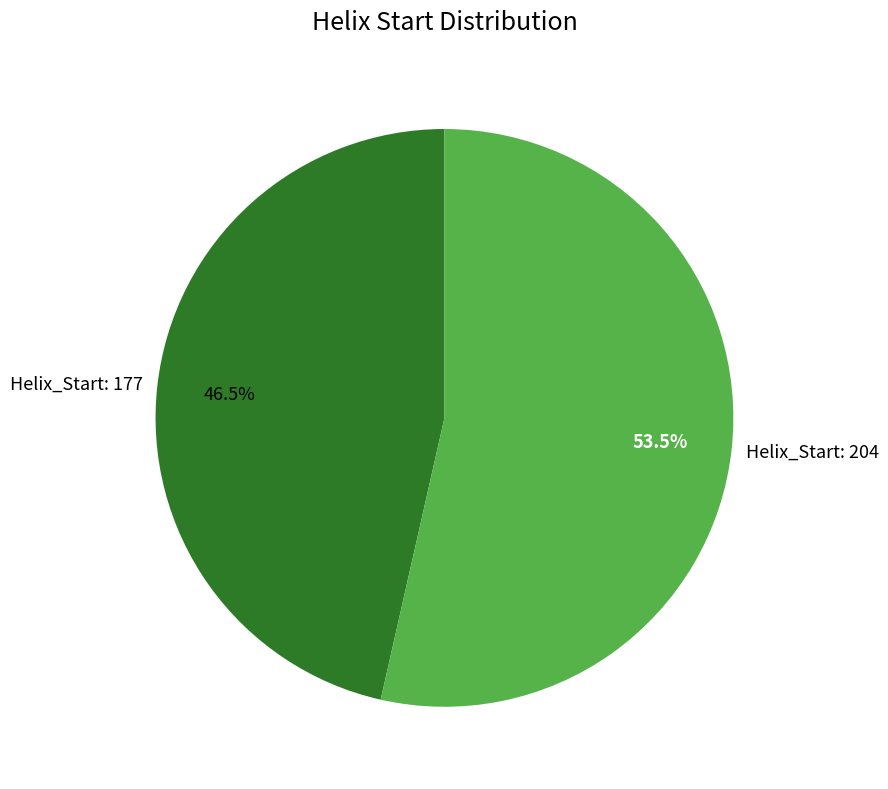

Which category has the biggest portion of the pie?

Helix_Start: 204